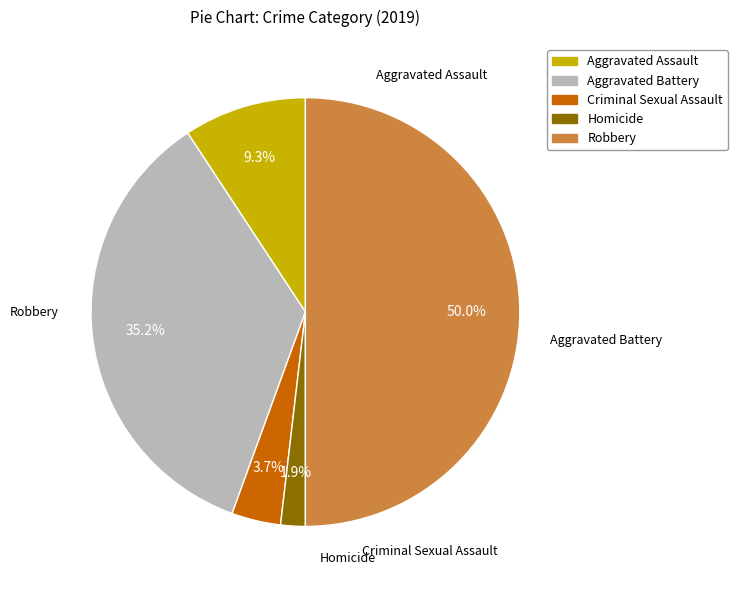

To the nearest percent, what is the difference between the Aggravated Battery and Aggravated Assault slice percentages?

26%